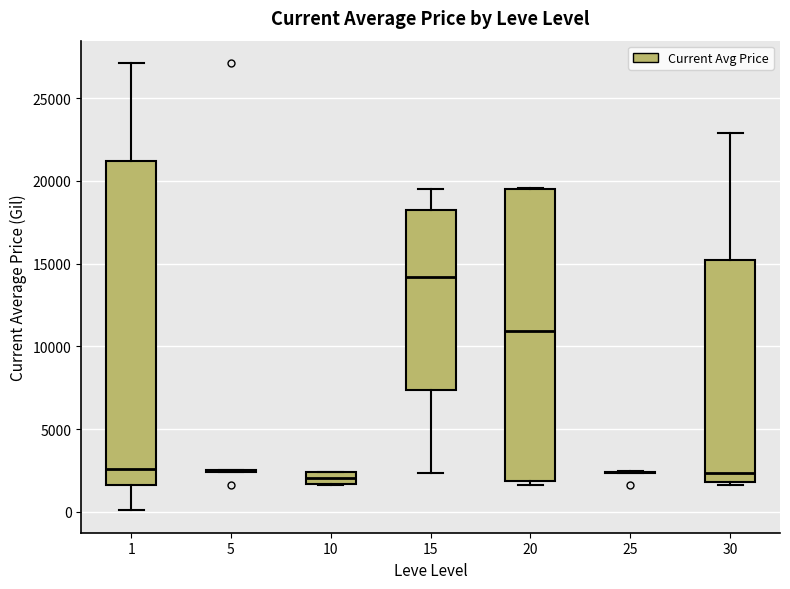

Which box is the tallest, from its lower edge to its upper edge?

1